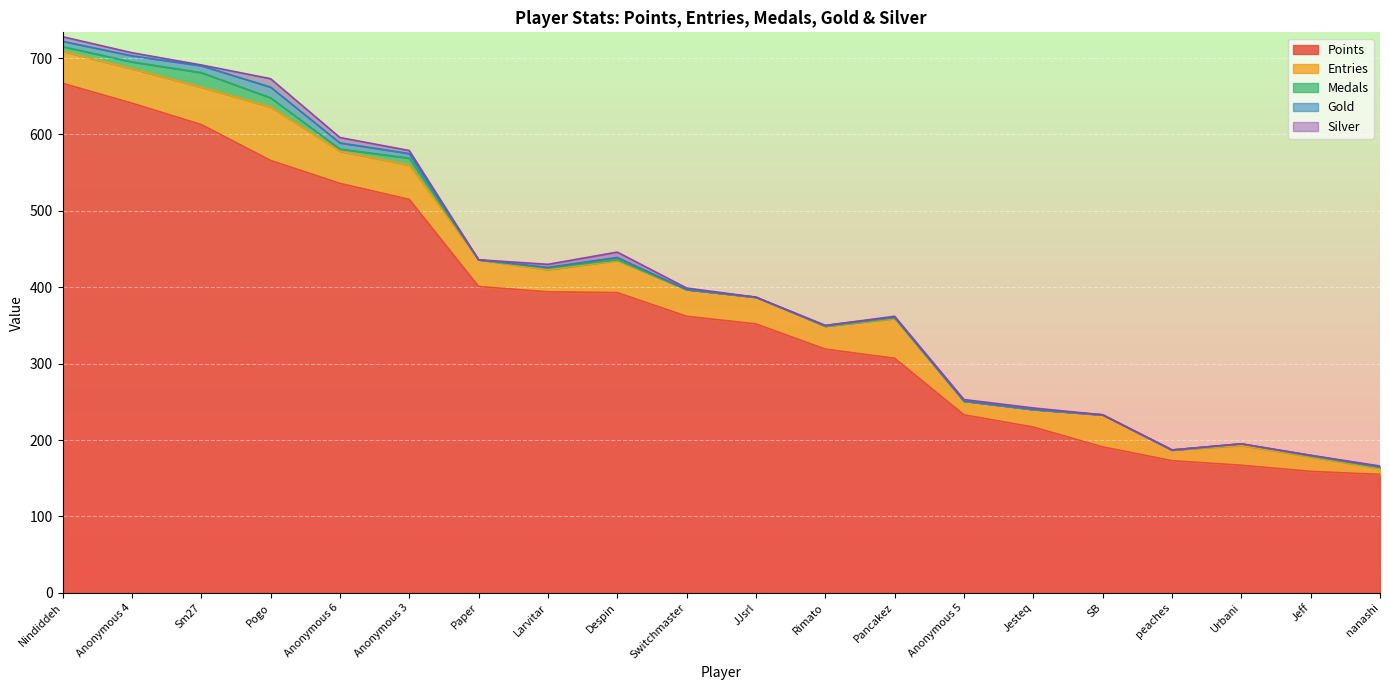

Is it true that Medals equals 6 at Nindiddeh?

True